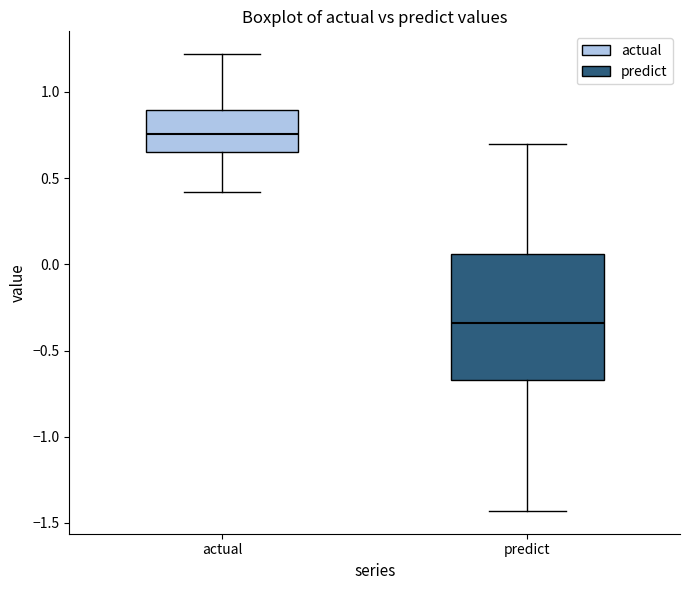

Which box's median line is the lowest?

predict